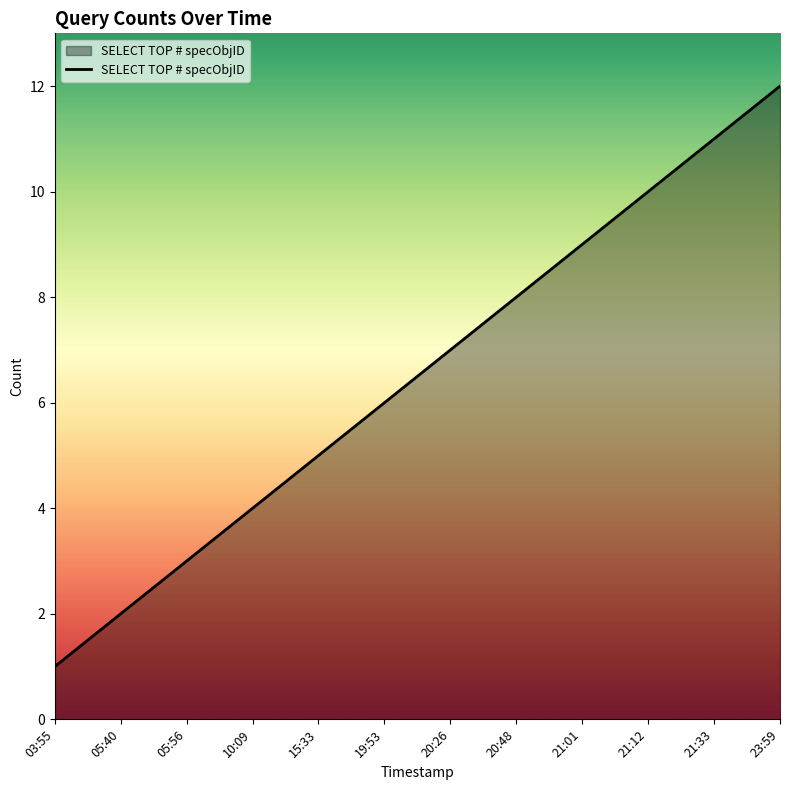

True or false: there are more than 1 points higher than both neighbors.

False